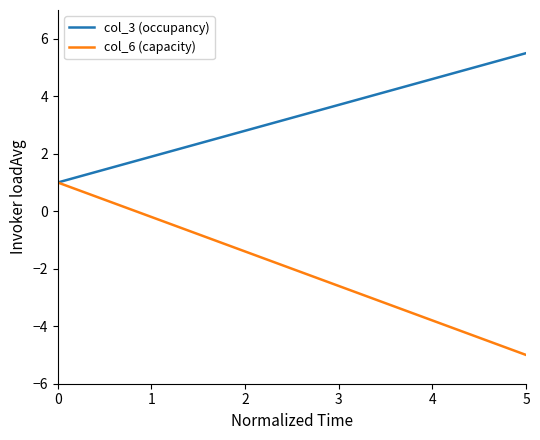

Which series has the widest spread of values?

col_6 (capacity)